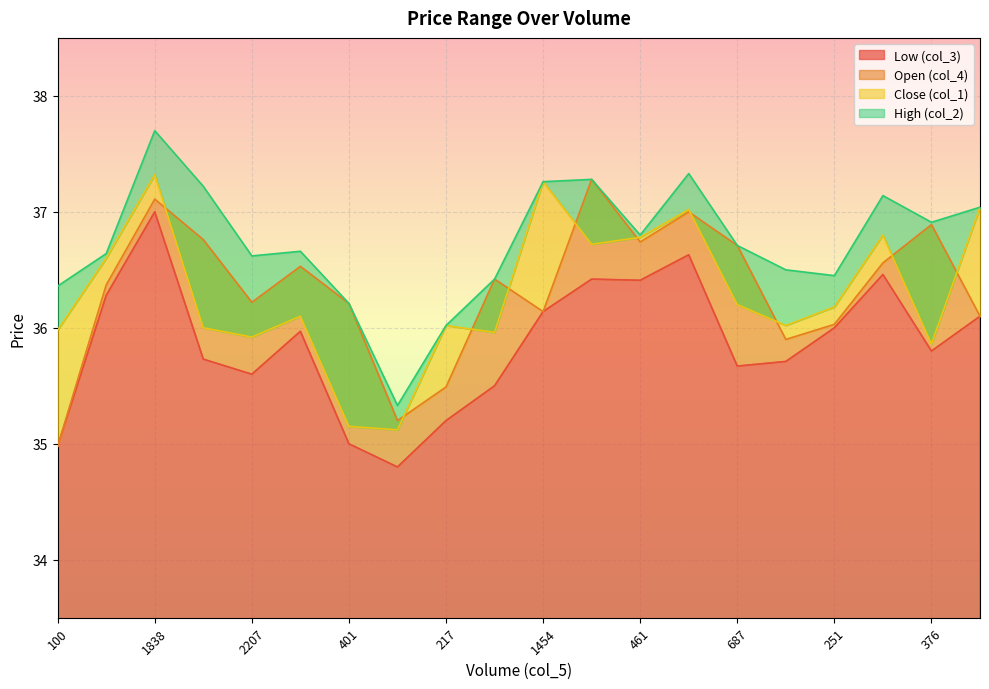

Does the chart display data point markers on the line(s)?

No